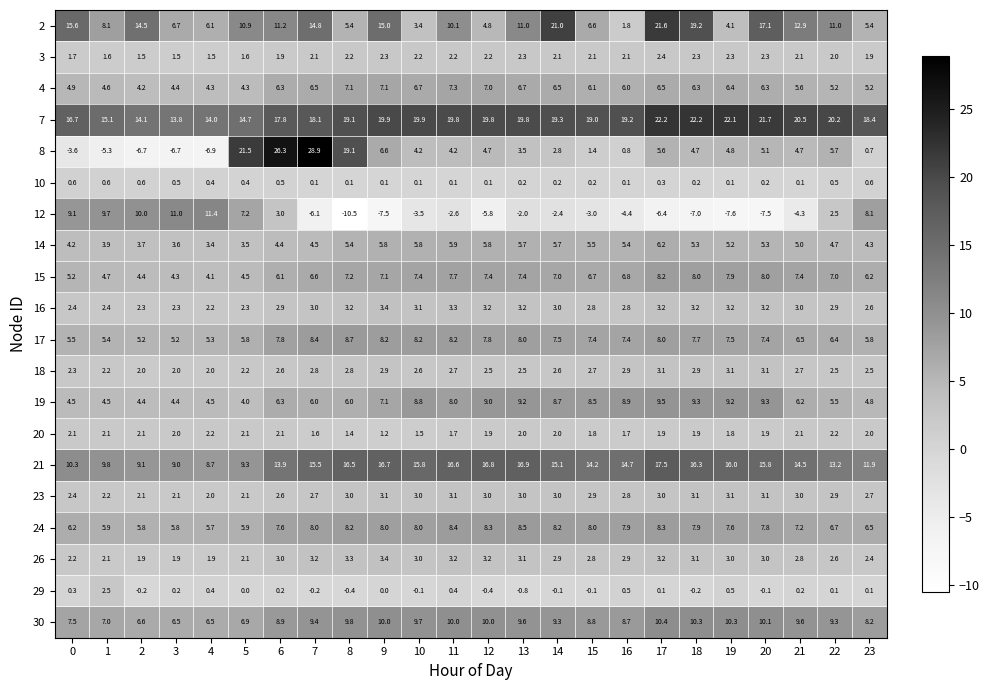

At how many categories does at least one series exceed 0?

24